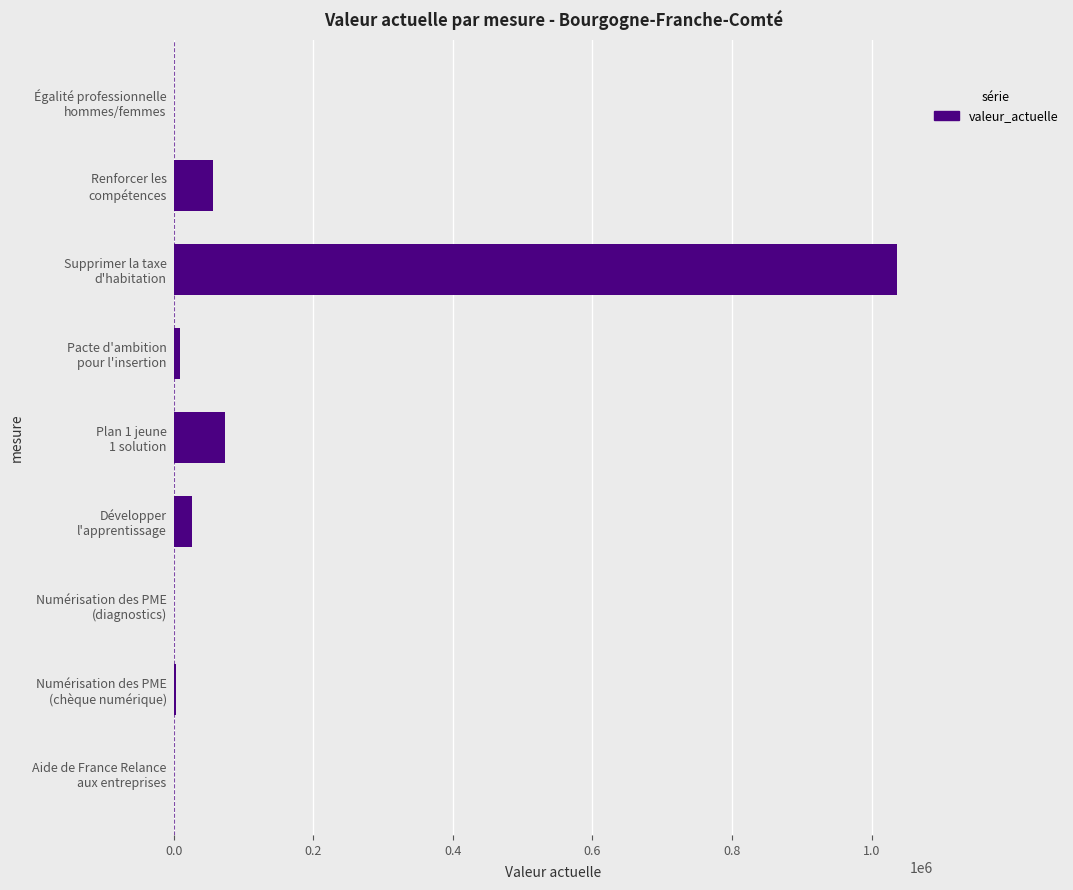

What is the sum of all values?

1207279